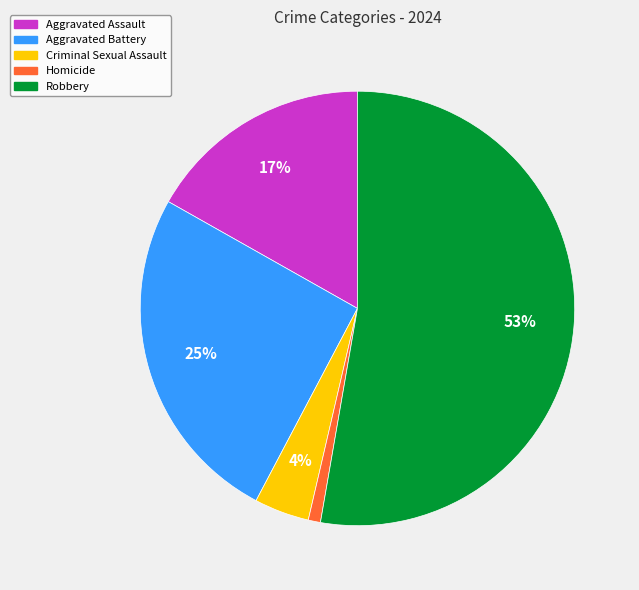

To the nearest percent, what is the combined percentage of Aggravated Battery and Aggravated Assault?

42%